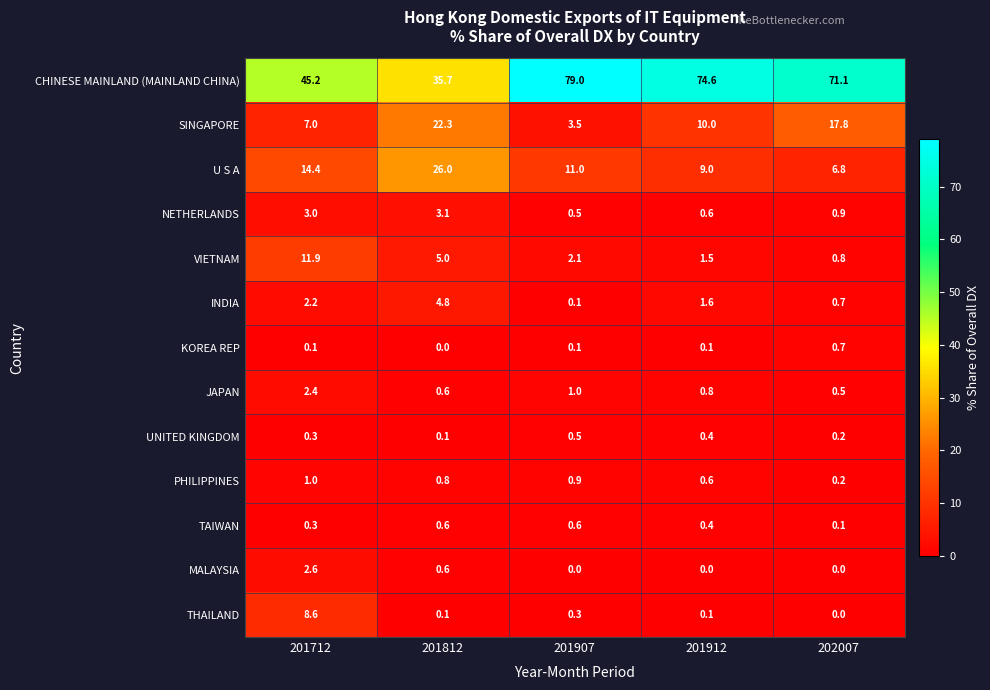

Is it true that CHINESE MAINLAND (MAINLAND CHINA) equals 17.6 at 201812?

False